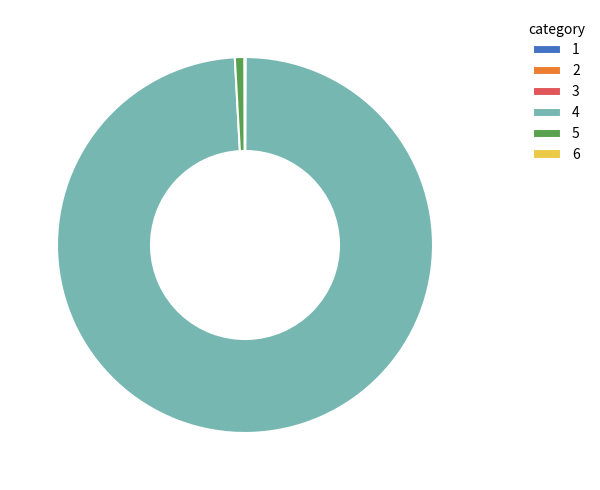

Which slice is the largest?

4